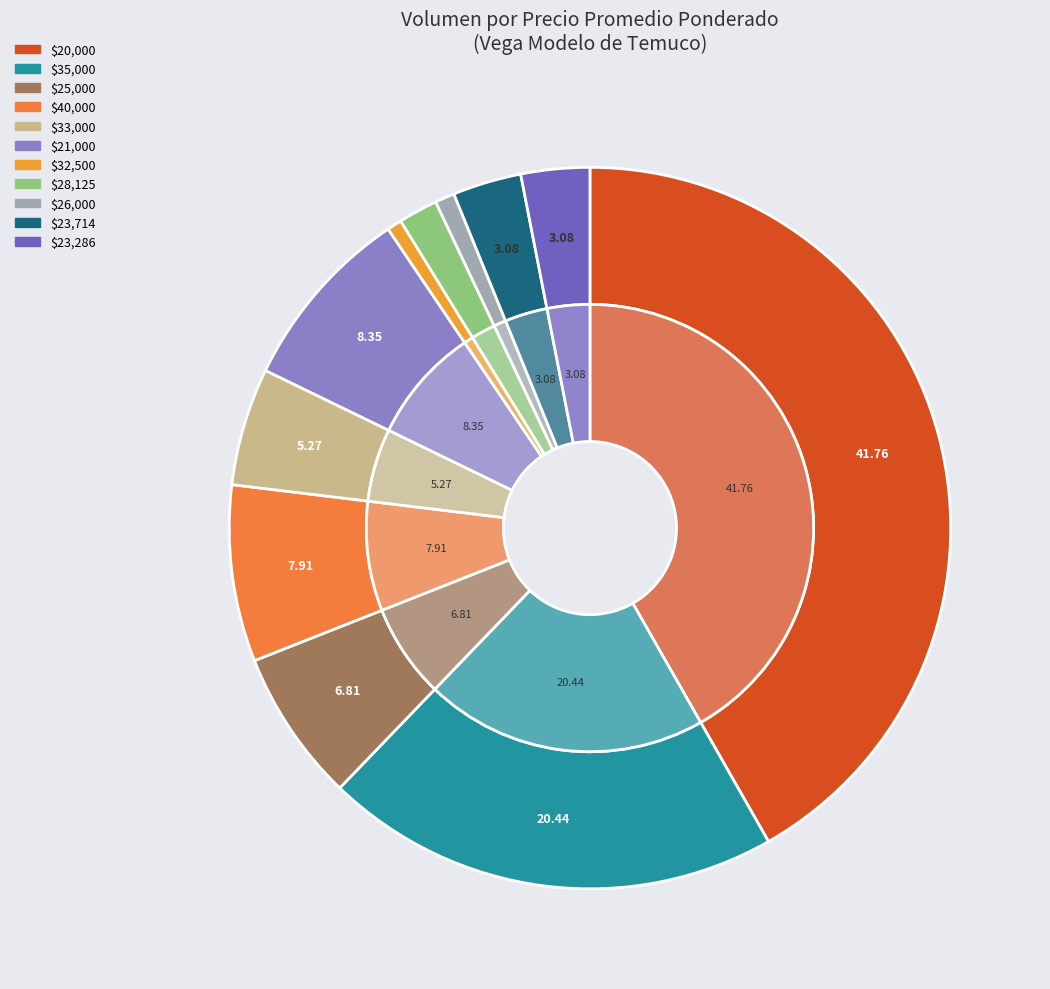

The 14 slice represents 13% of the pie. True or false?

False